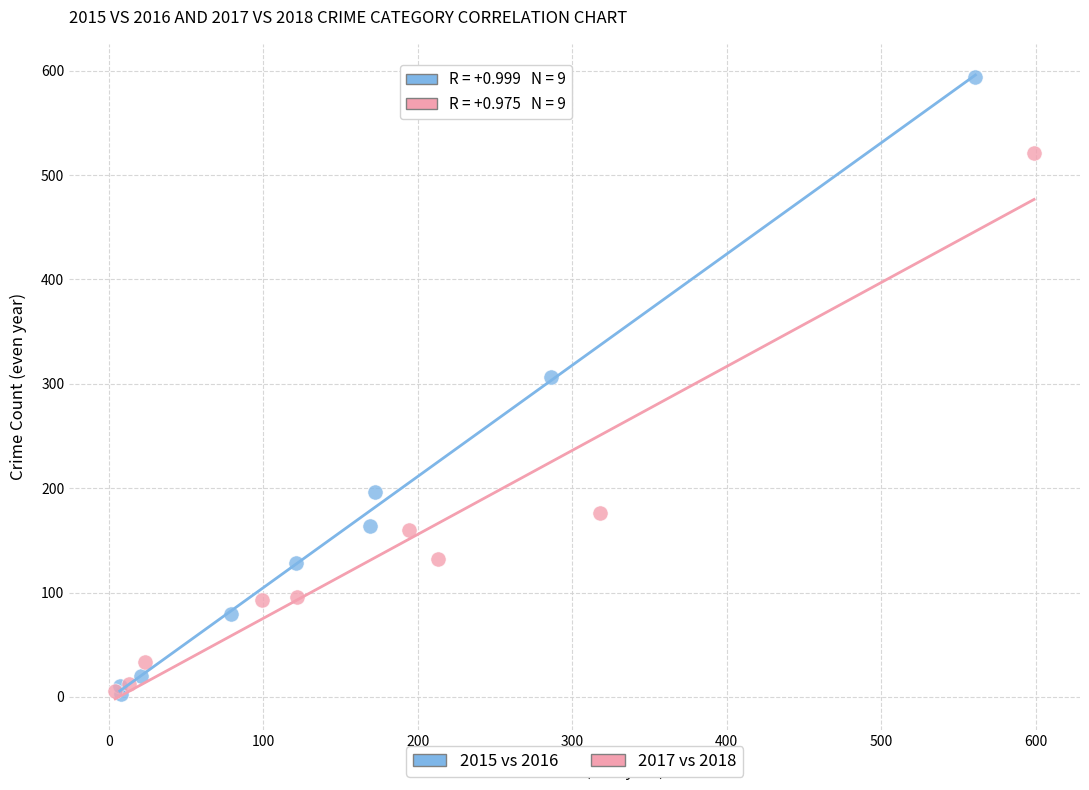

Which series reaches the maximum Y coordinate?

2015 vs 2016